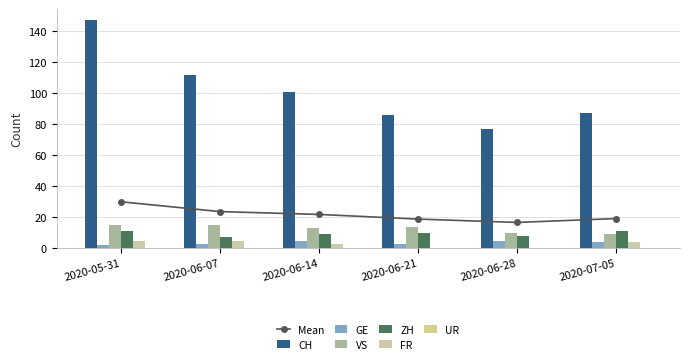

Is the value of ZH at 2020-06-28 greater than the value of GE at 2020-06-28?

Yes